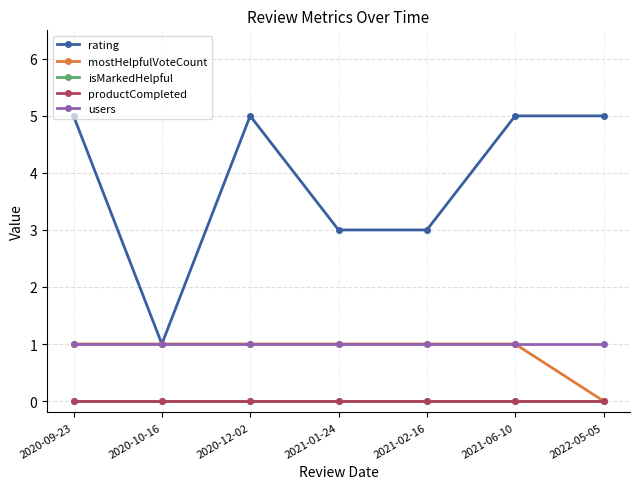

What is the total value across all series at 2021-01-24?

5